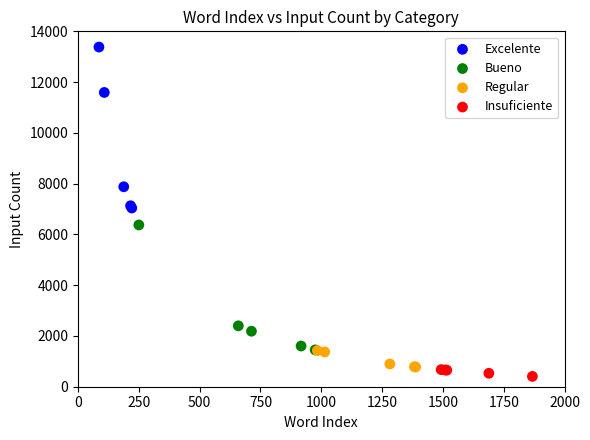

Which series has the widest spread of Y values?

Excelente